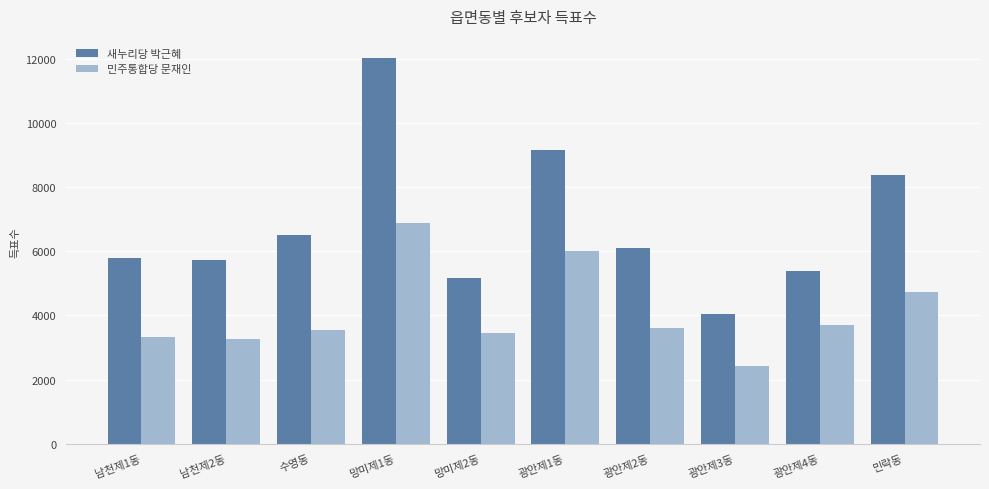

What is the value of the 민주통합당 문재인 bar at the 4th from the left?

6869